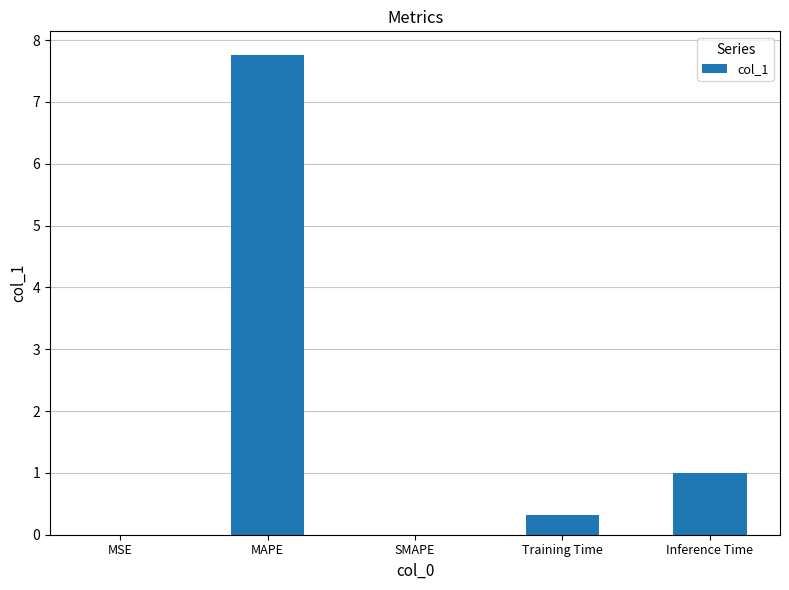

Read the value at MAPE.

7.8